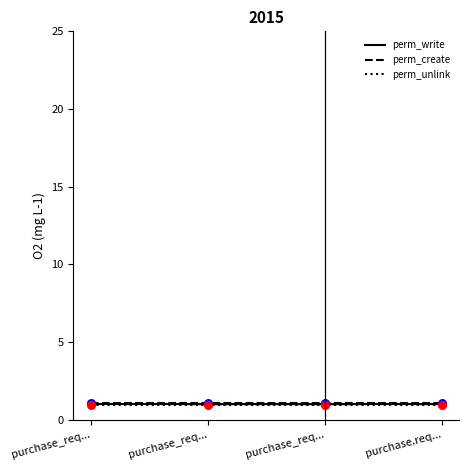

Which series has the widest spread of Y values?

perm_write